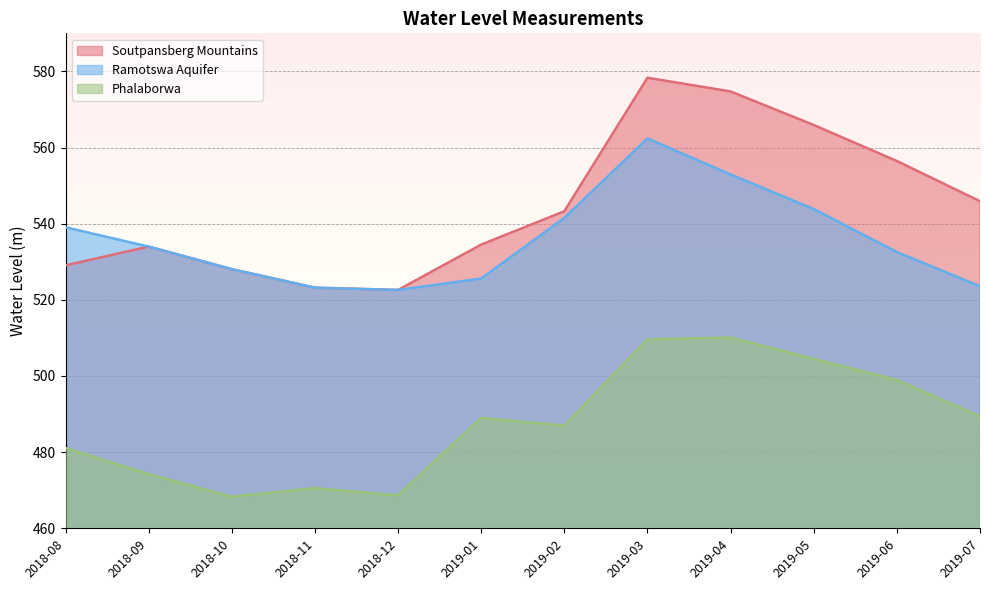

What is the sum of the Phalaborwa values at 2019-05 and 2019-04?

1014.6